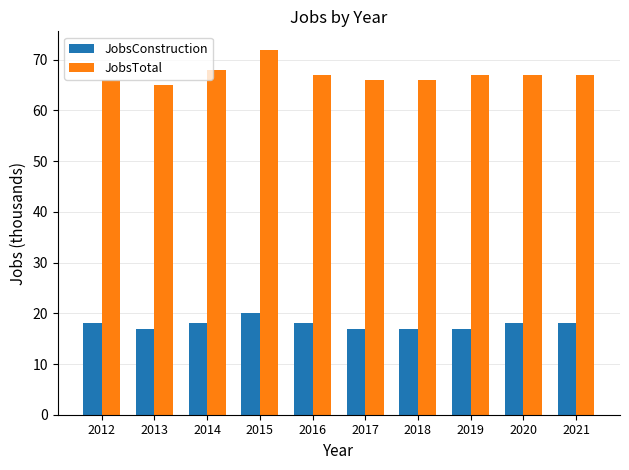

What is the total value across all series at 2015?

92